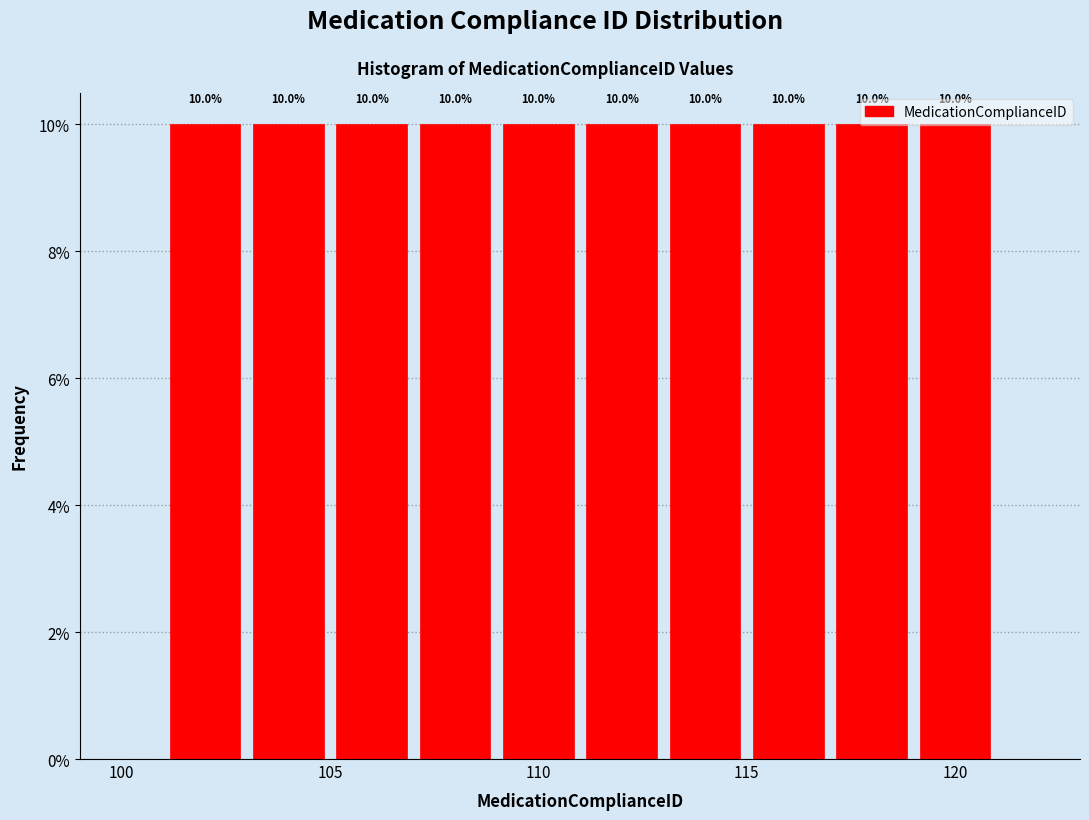

What is the height of the bar covering 115 to 117 on the x-axis?

10.0